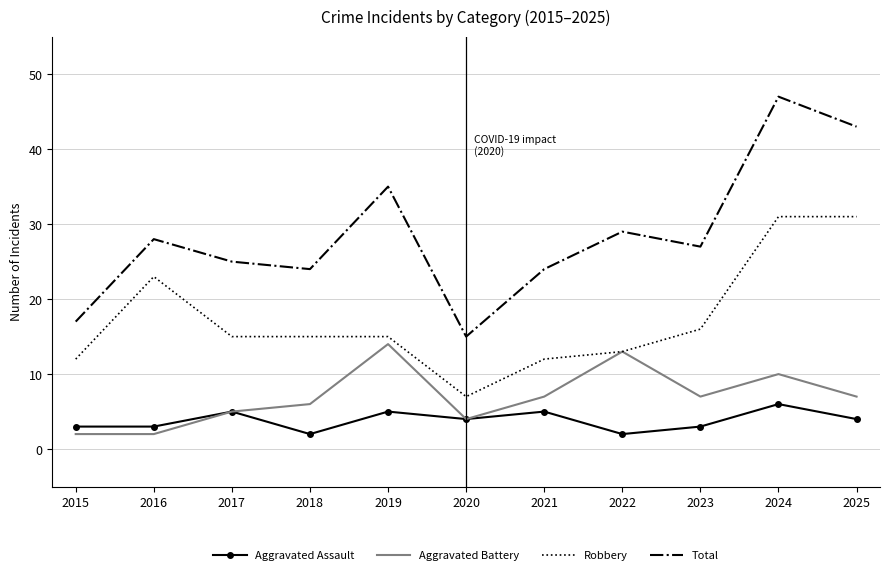

What is the approximate value of Total at 2020?

15